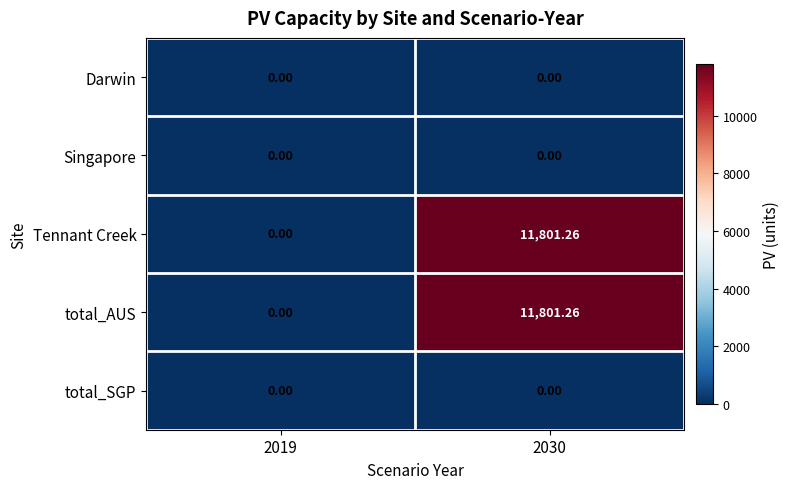

Is the value of total_AUS at 2030 greater than the value of total_SGP at 2030?

Yes